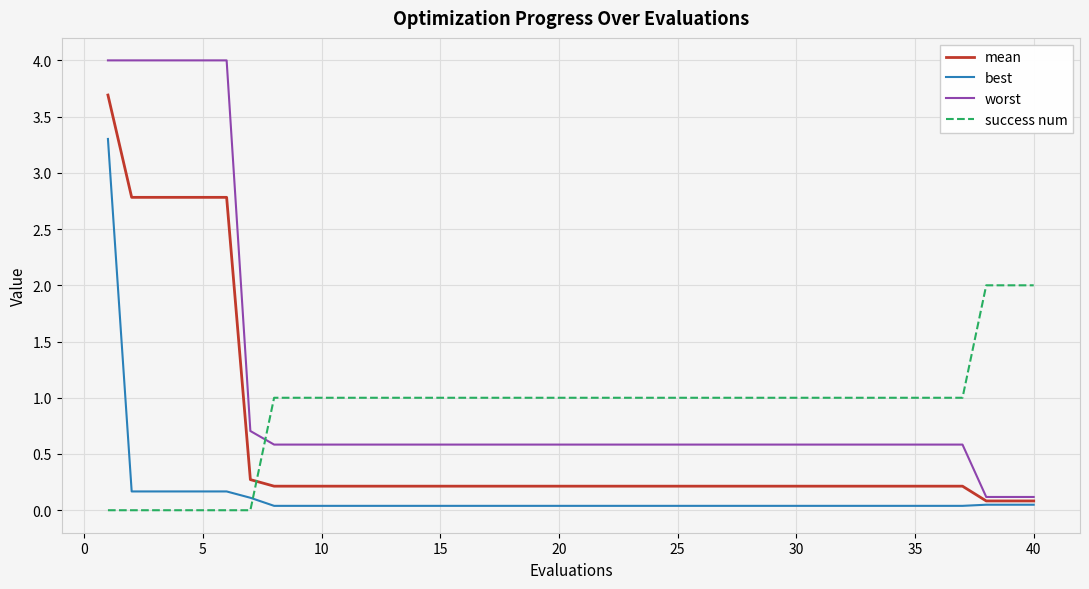

What is the highest value of the success num series?

2.0